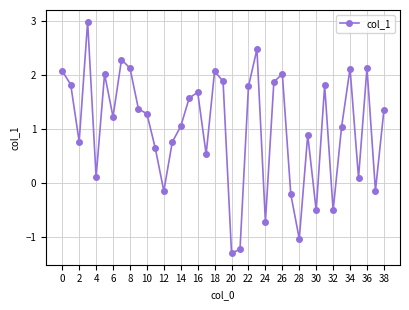

What is the greatest value displayed?

3.0